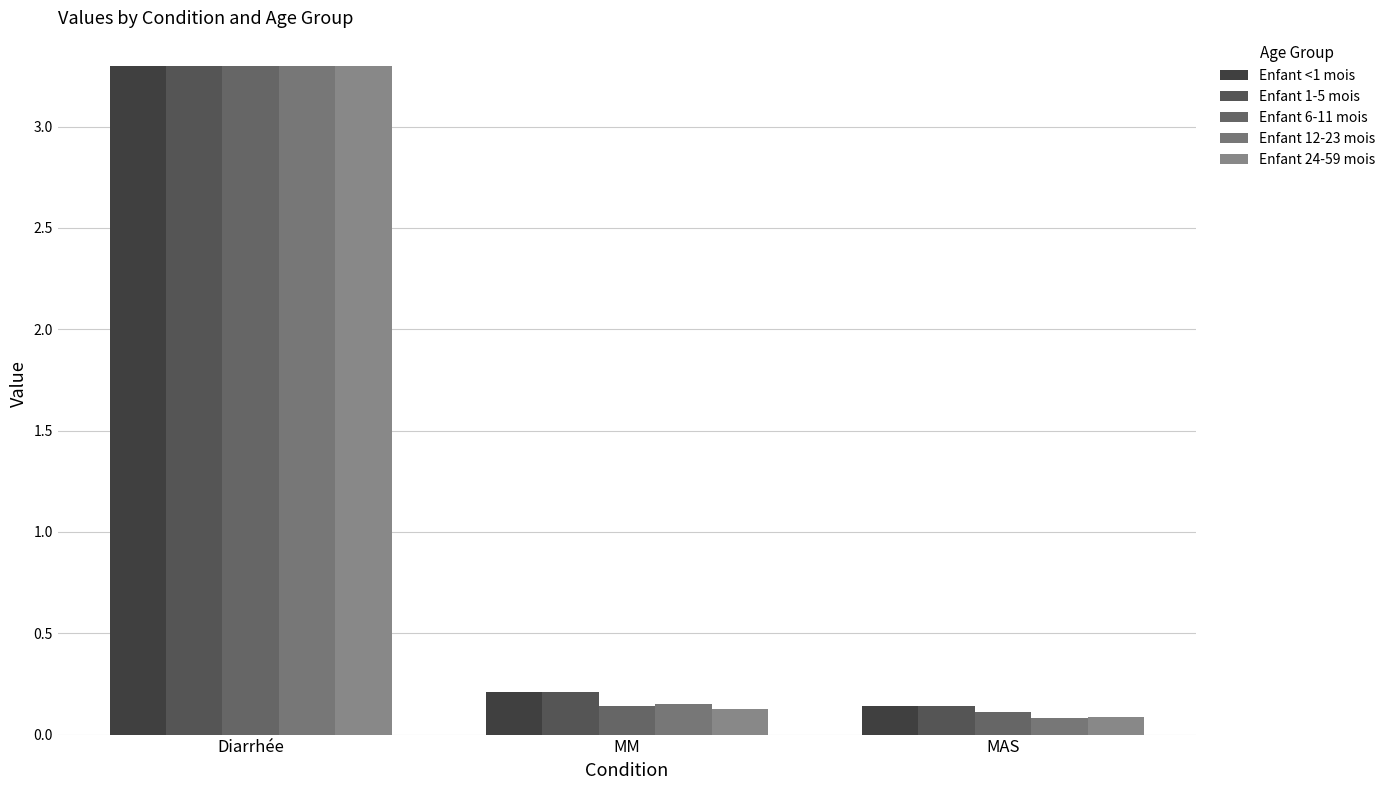

Reading right to left, list all the values displayed in this chart.

Enfant <1 mois: 0.1	0.2	3.3
Enfant 1-5 mois: 0.1	0.2	3.3
Enfant 6-11 mois: 0.1	0.1	3.3
Enfant 12-23 mois: 0.1	0.2	3.3
Enfant 24-59 mois: 0.1	0.1	3.3